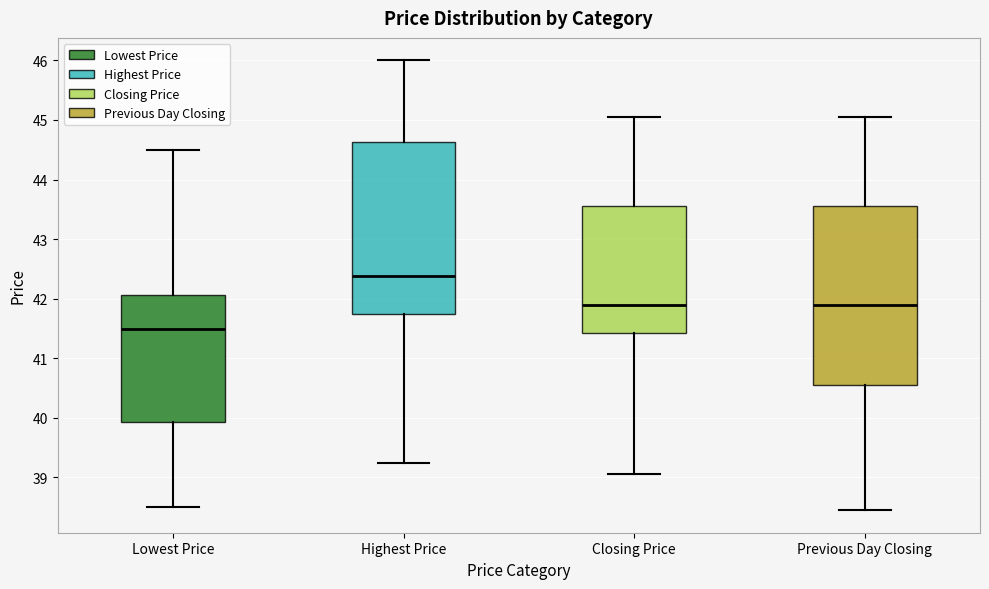

Which box's median line is the highest?

Highest Price